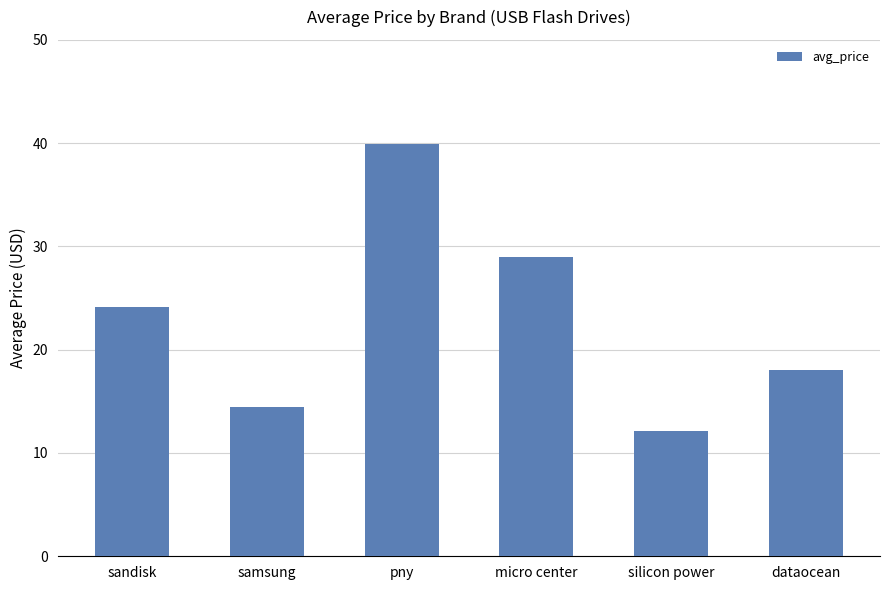

Rank the categories by value from highest to lowest.

pny, micro center, sandisk, dataocean, samsung, silicon power